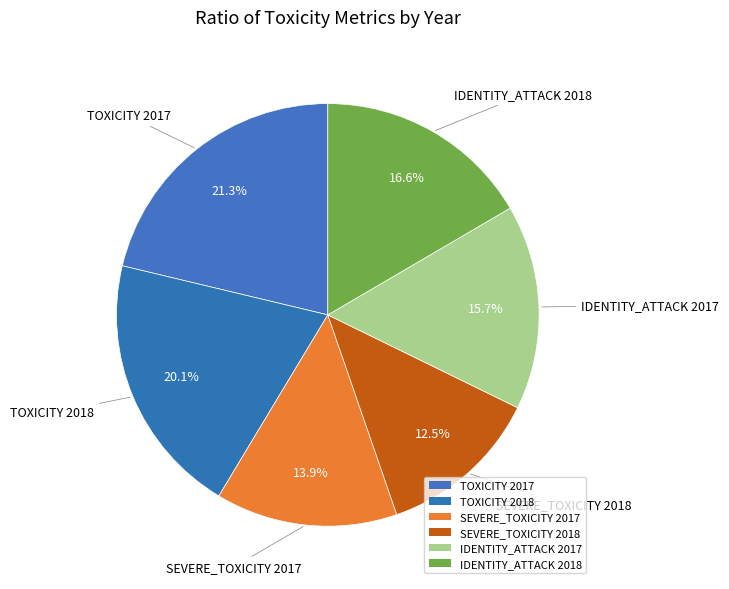

Is there a majority slice in this chart?

No